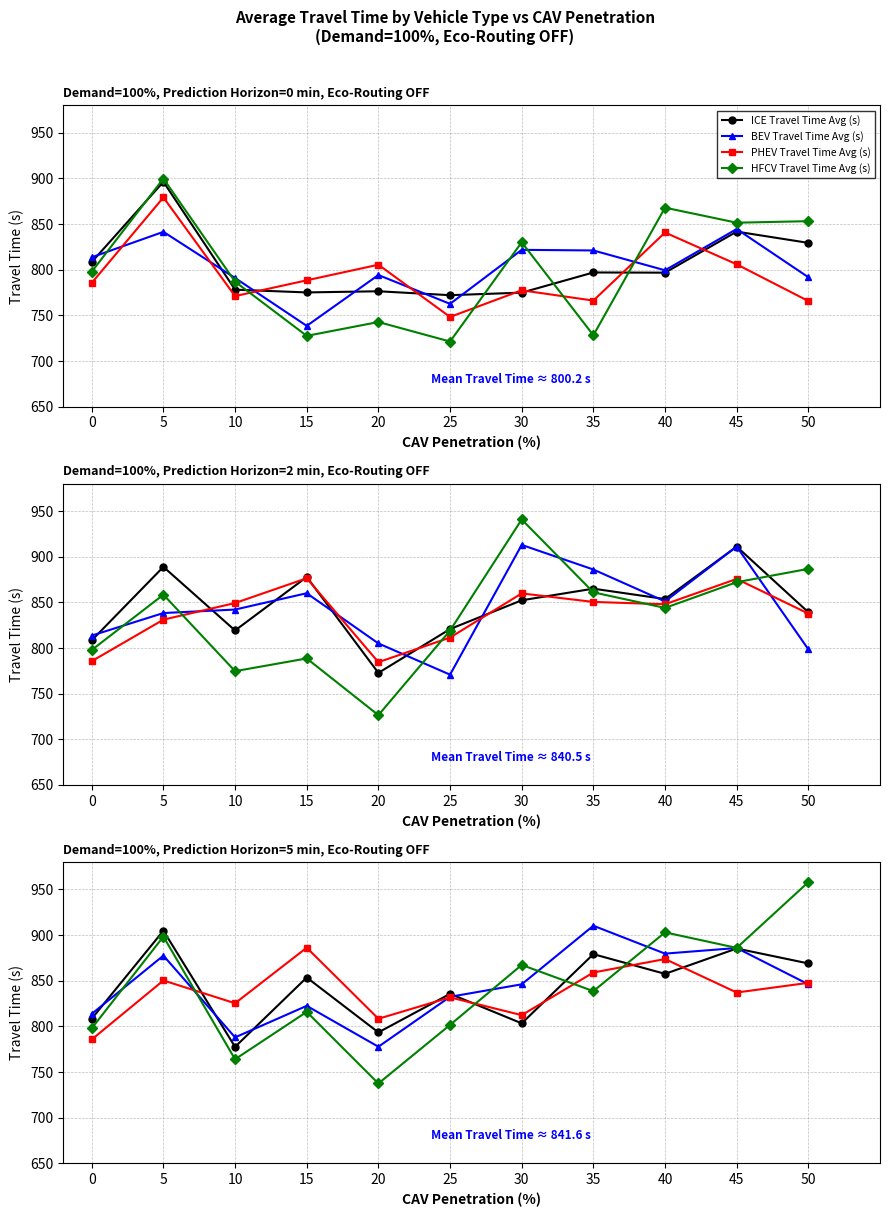

Does the chart have visible grid lines?

Yes